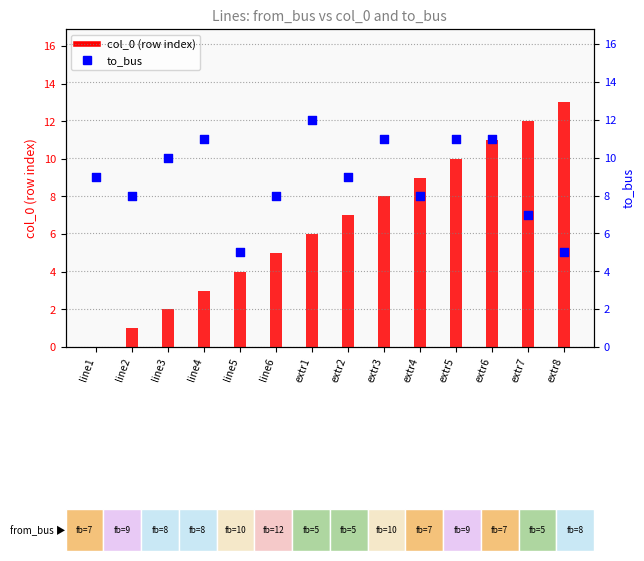

Which series has the largest total across all categories?

to_bus